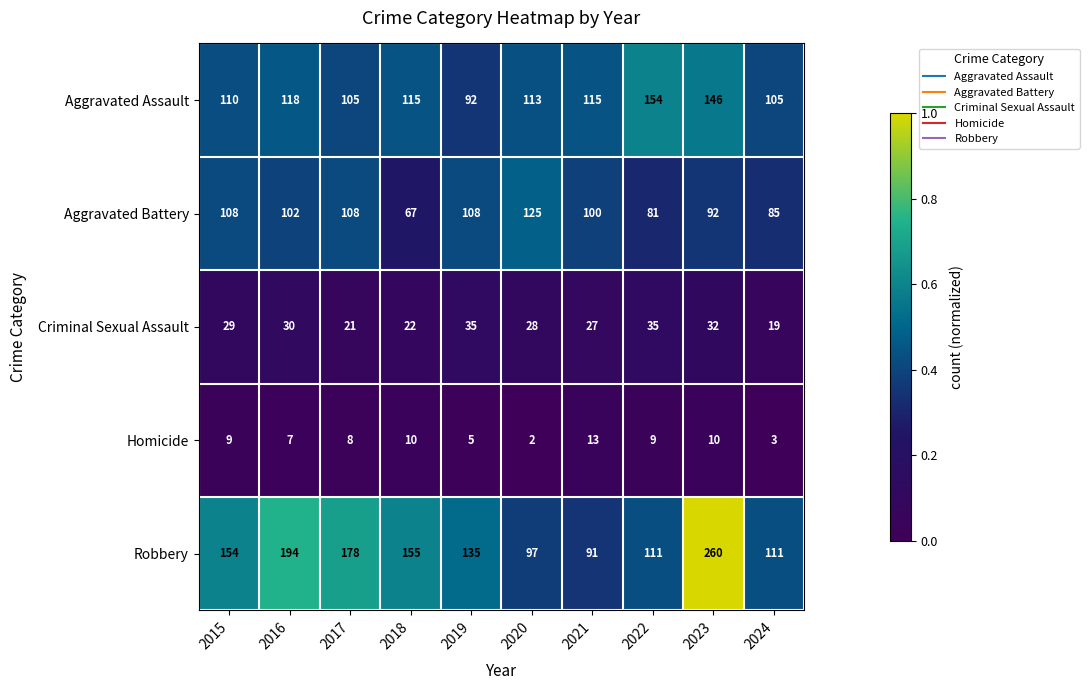

How many distinct data groups are displayed?

5